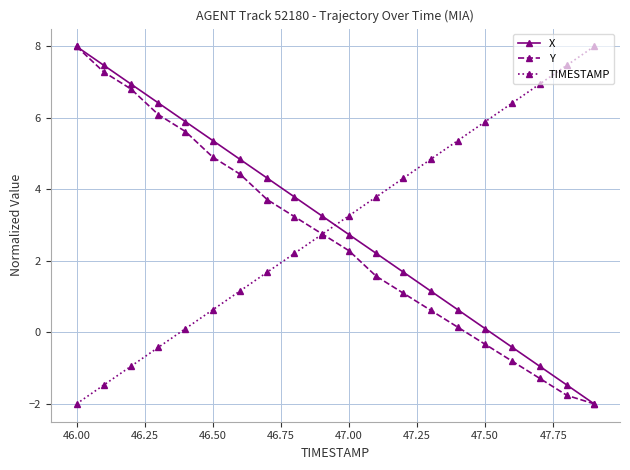

At how many categories does at least one series exceed 4?

16